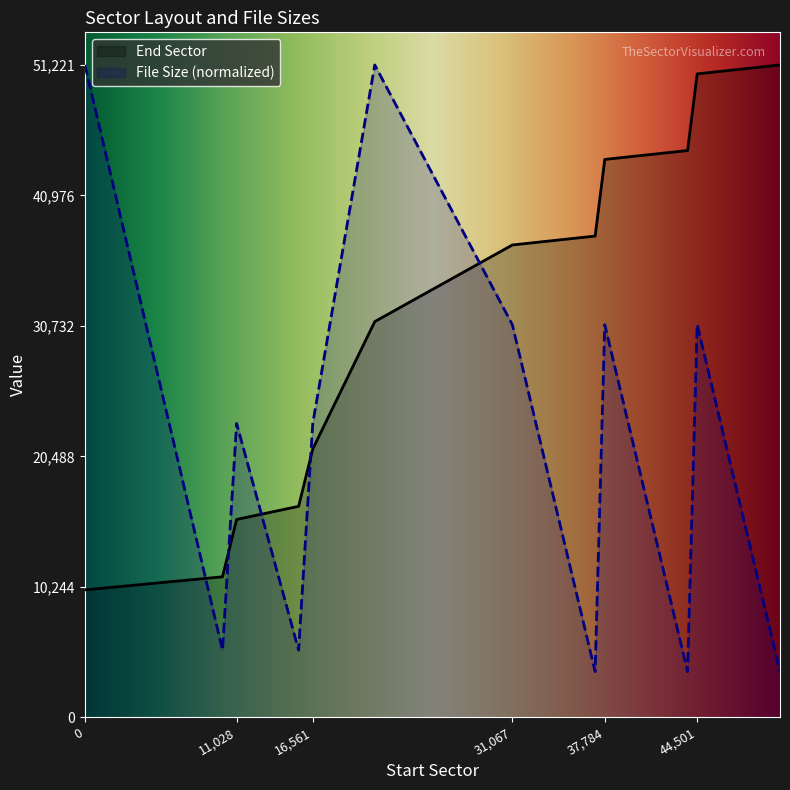

What is the total value across all series at 11,028?

38600.9